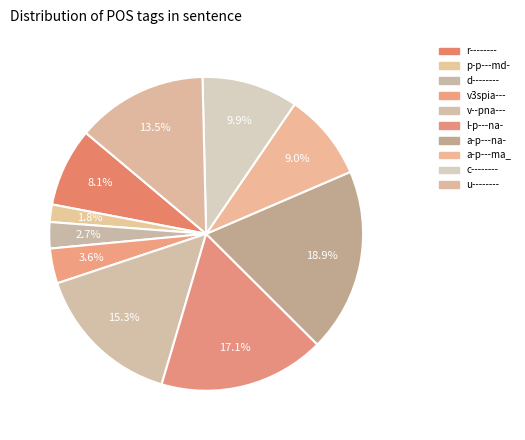

To the nearest percent, what percentage of the pie is d--------?

3%